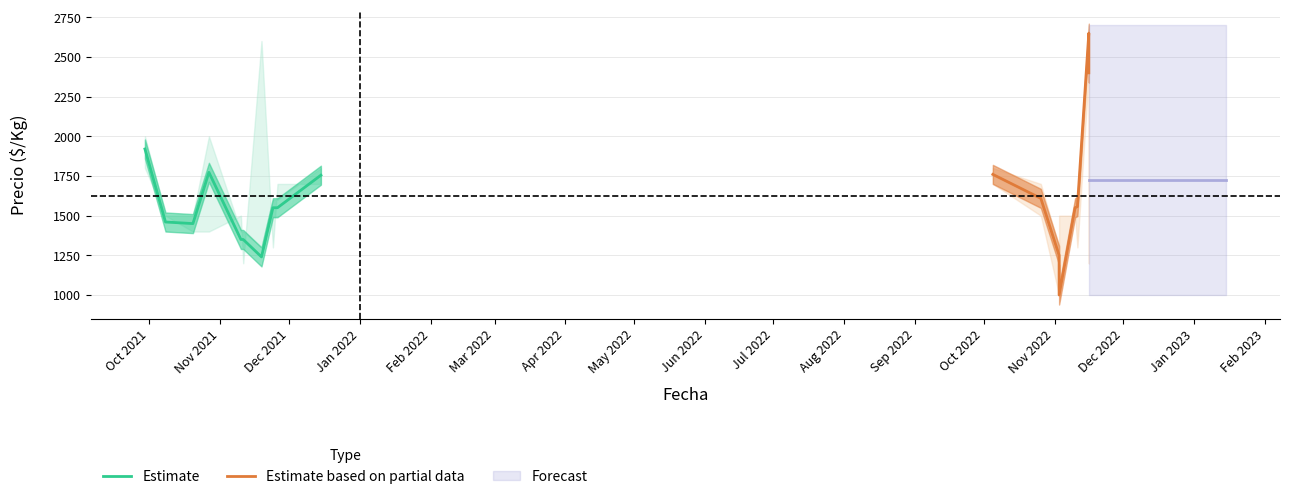

What is the minimum value for Estimate?

1240